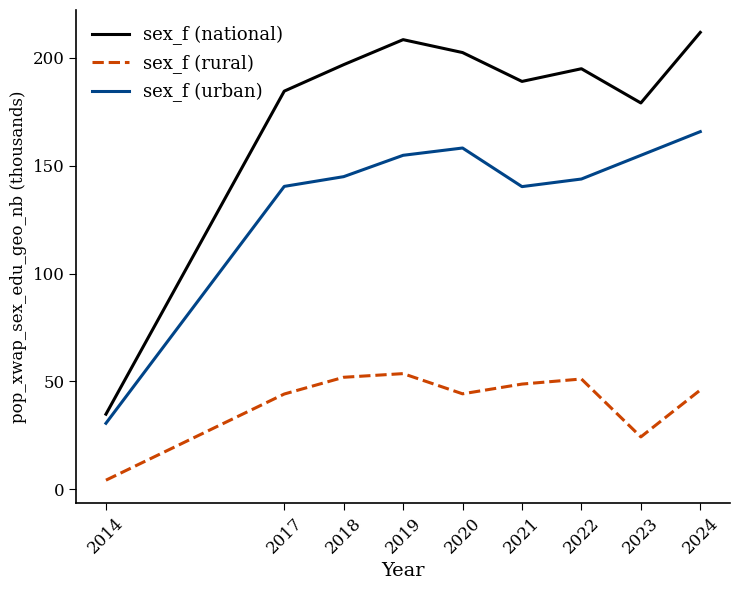

Where does the sex_f (rural) series first go above 46?

2018